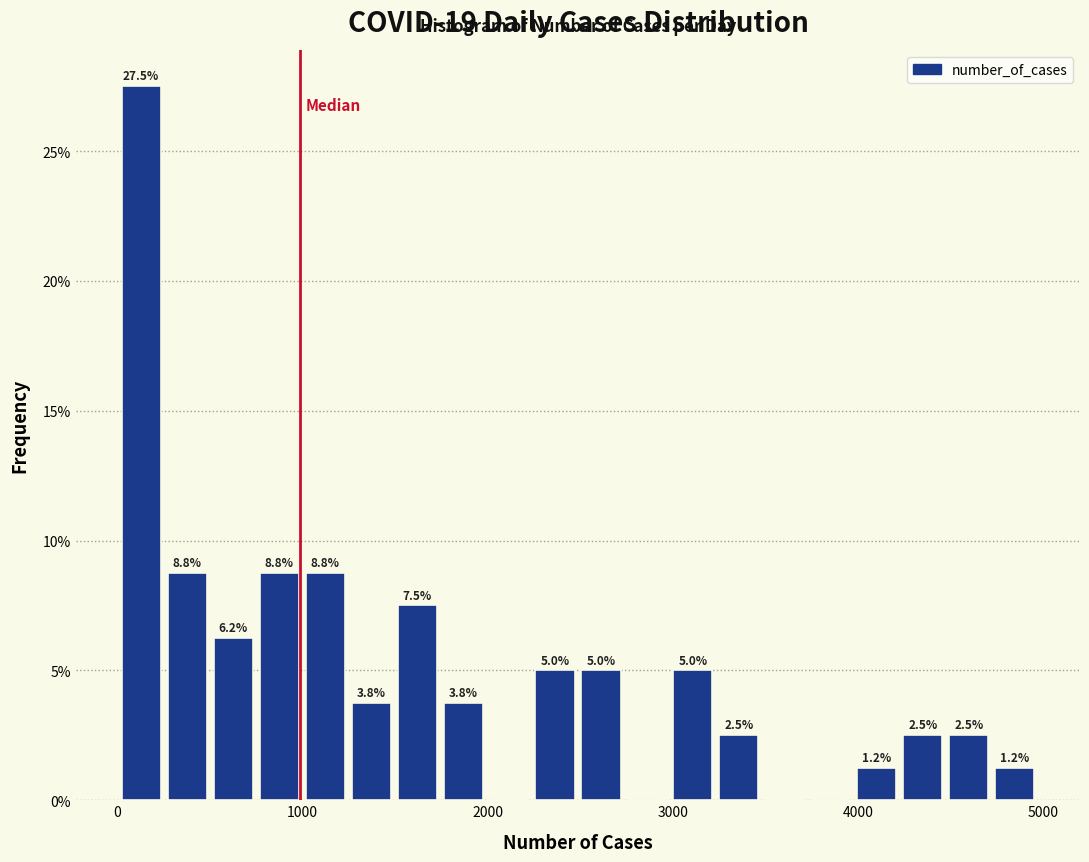

Around what value on the x-axis is the tallest bar? Give the approximate position of its centre, as read against the axis.

100